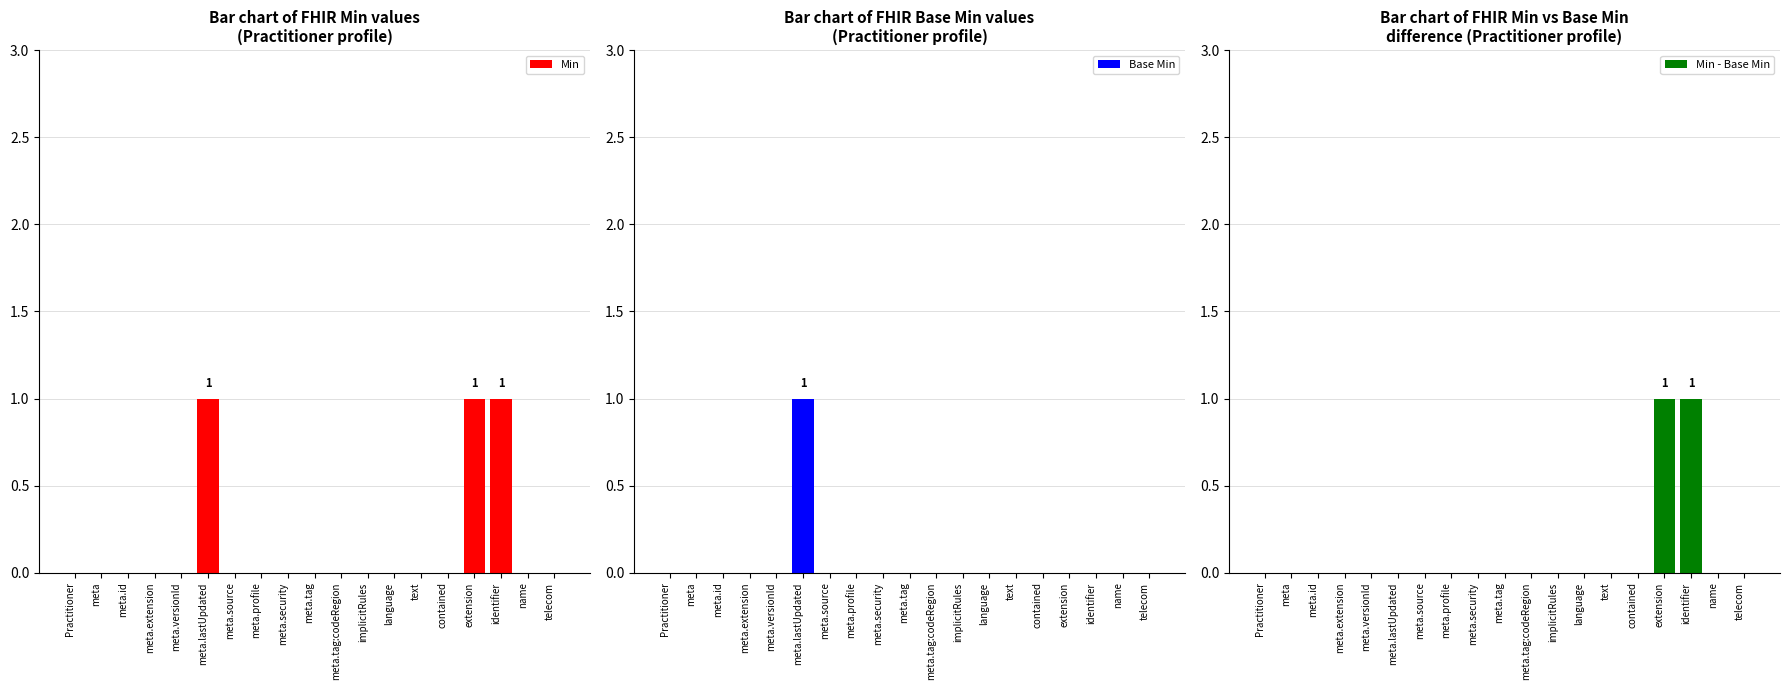

Rank the series by their maximum value, from highest to lowest.

Min, Base Min, Min - Base Min